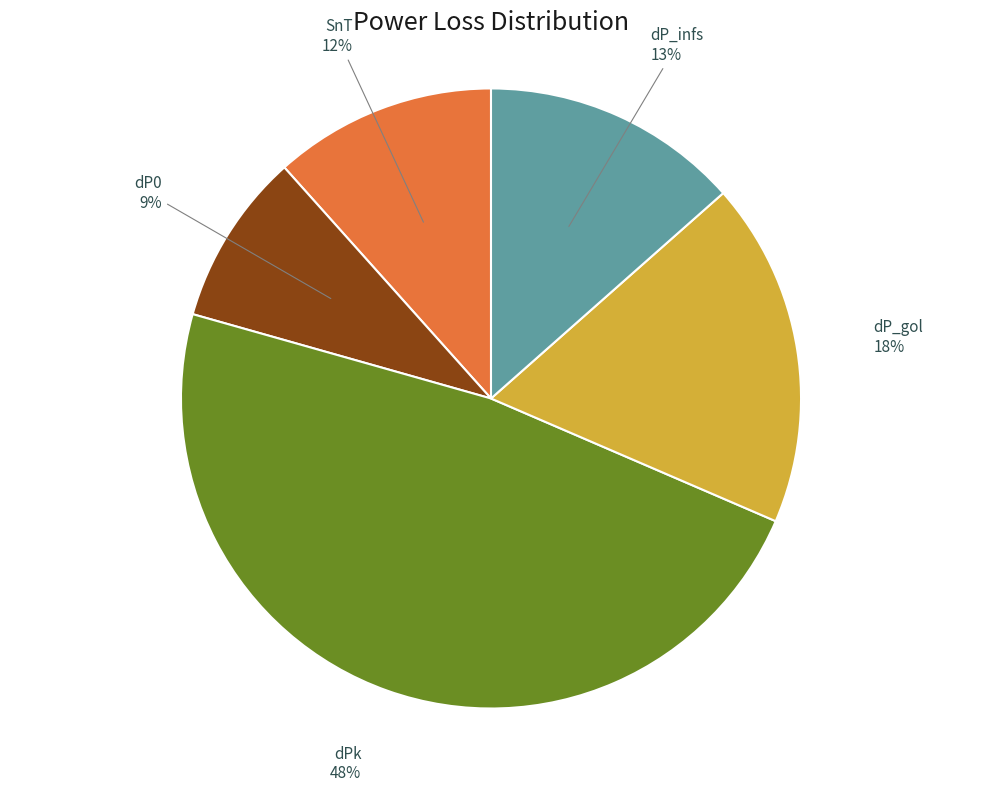

What percentage is the SnT slice, to the nearest percent?

12%